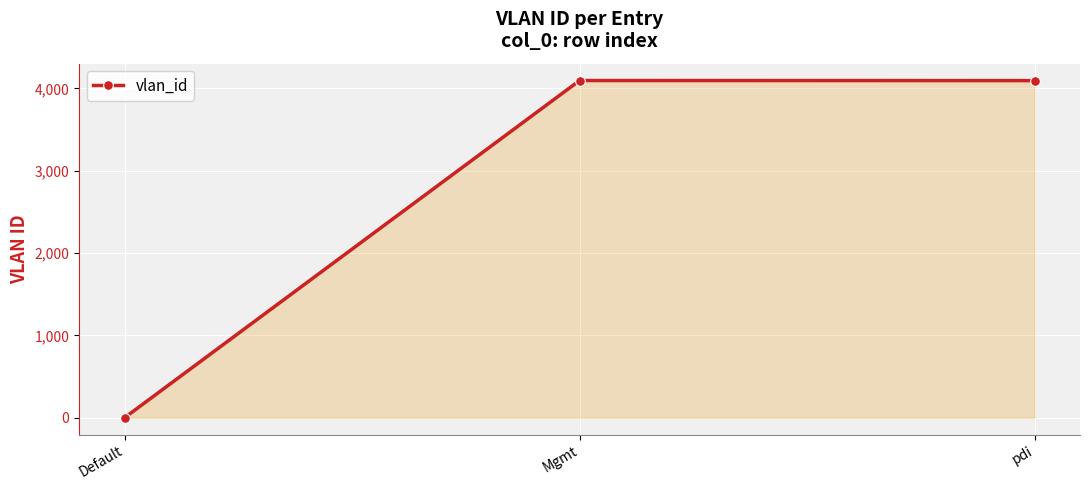

What is the greatest value displayed?

4095